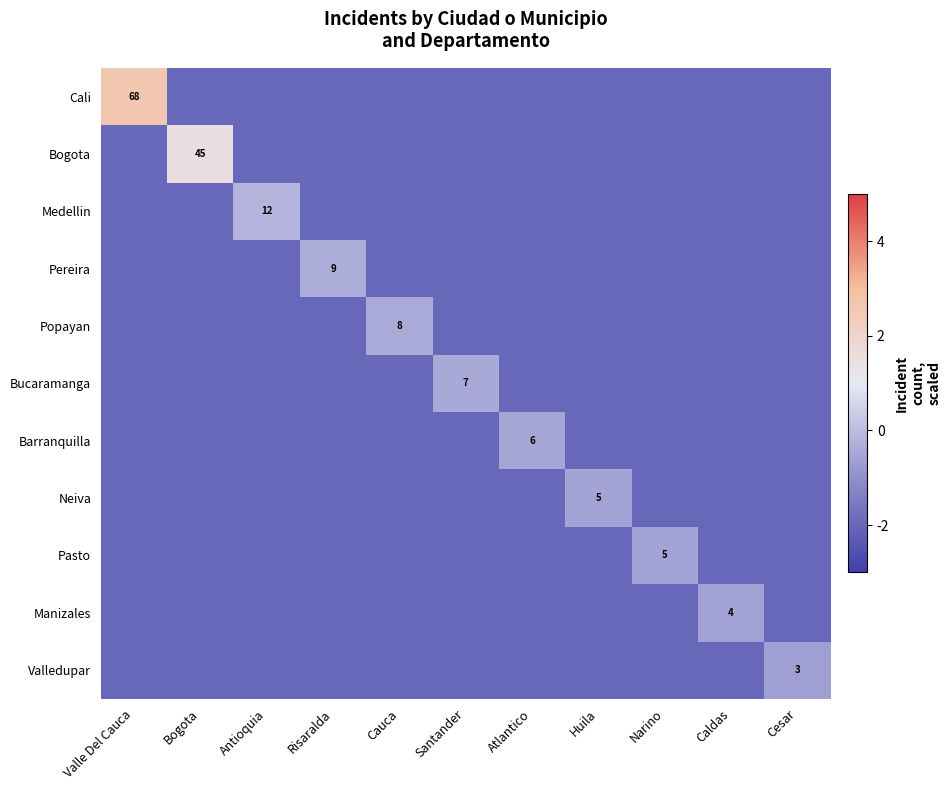

The value of Popayan at Cauca is 8. True or false?

True